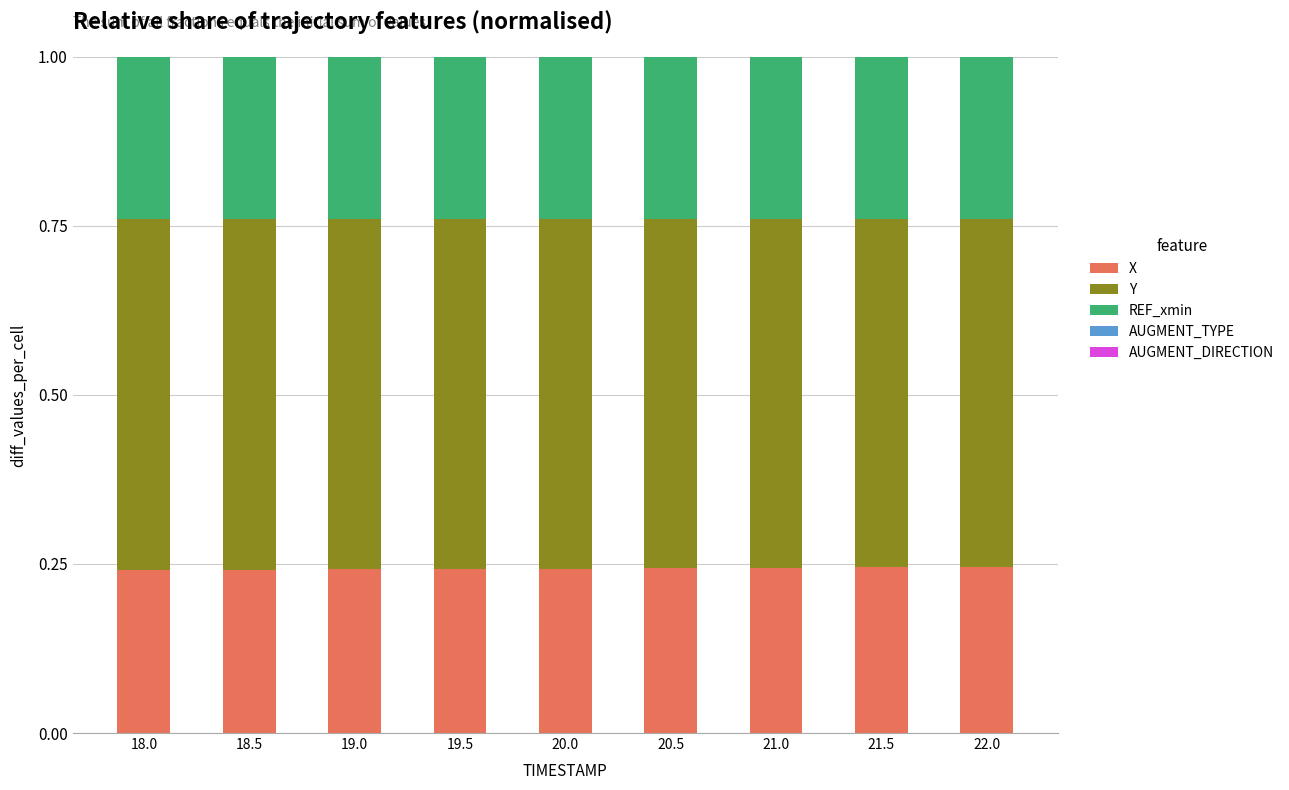

Are the bars grouped side by side (vs. stacked)?

No